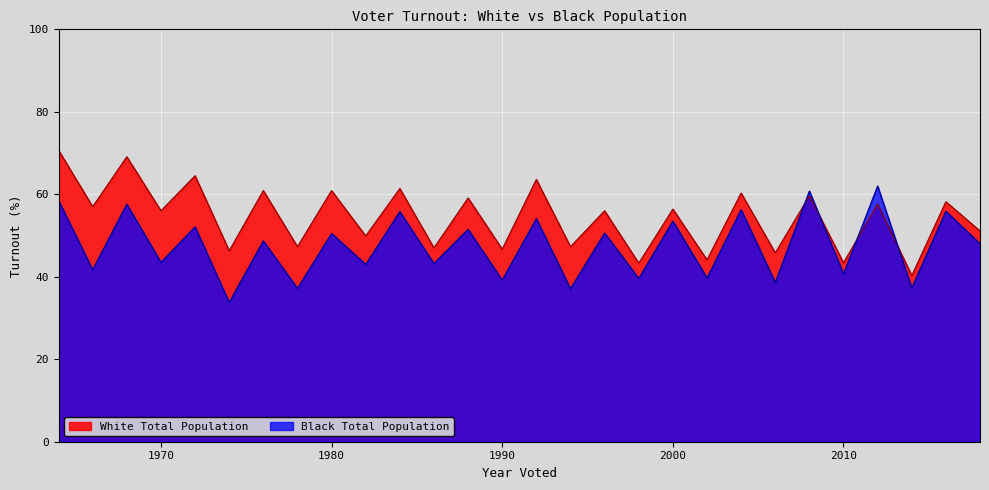

At how many categories does at least one series exceed 50?

17